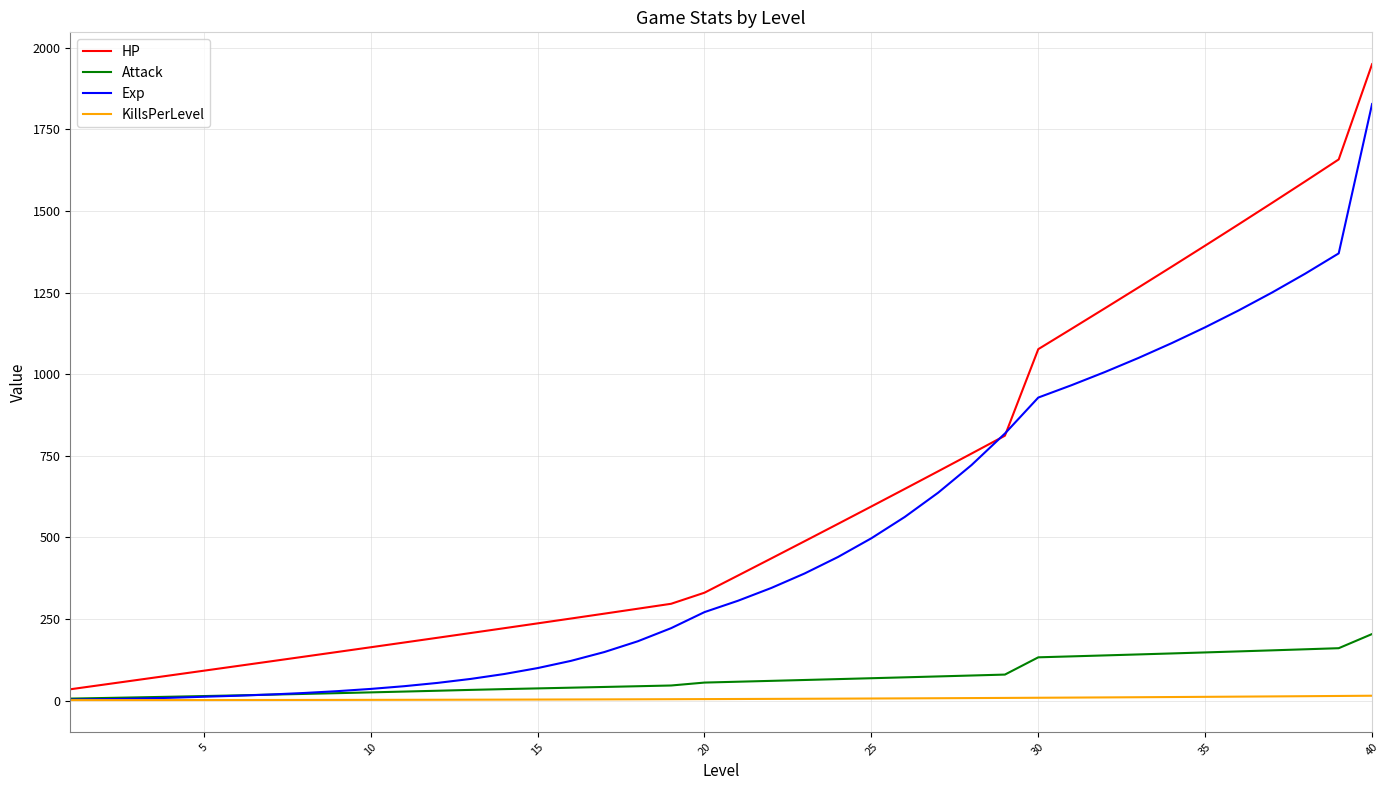

Does the chart have visible grid lines?

Yes